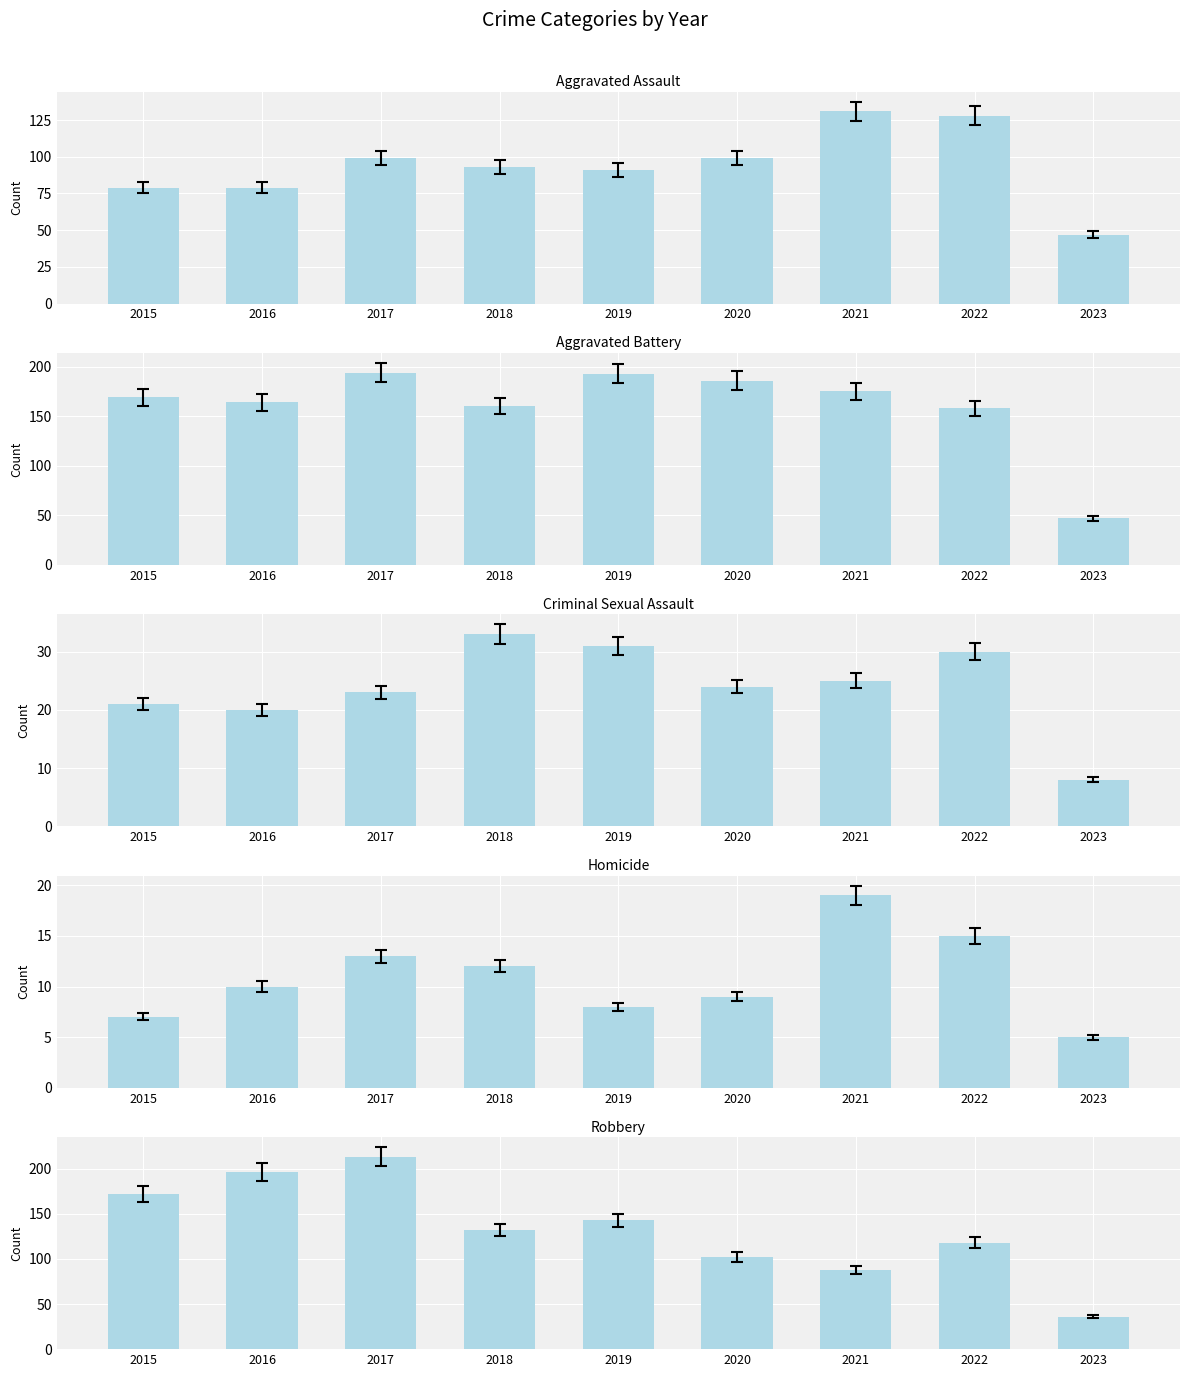

What is the difference between the Aggravated Assault values at 2020 and 2023?

52